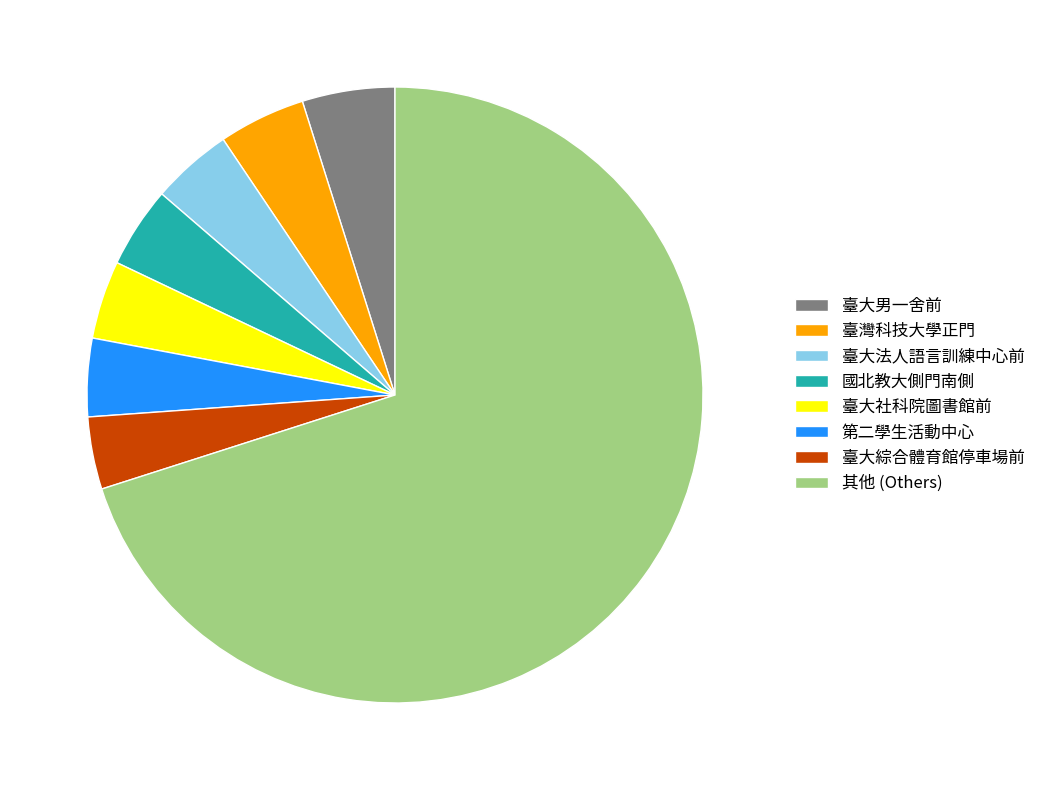

Which category has the biggest portion of the pie?

其他 (Others)